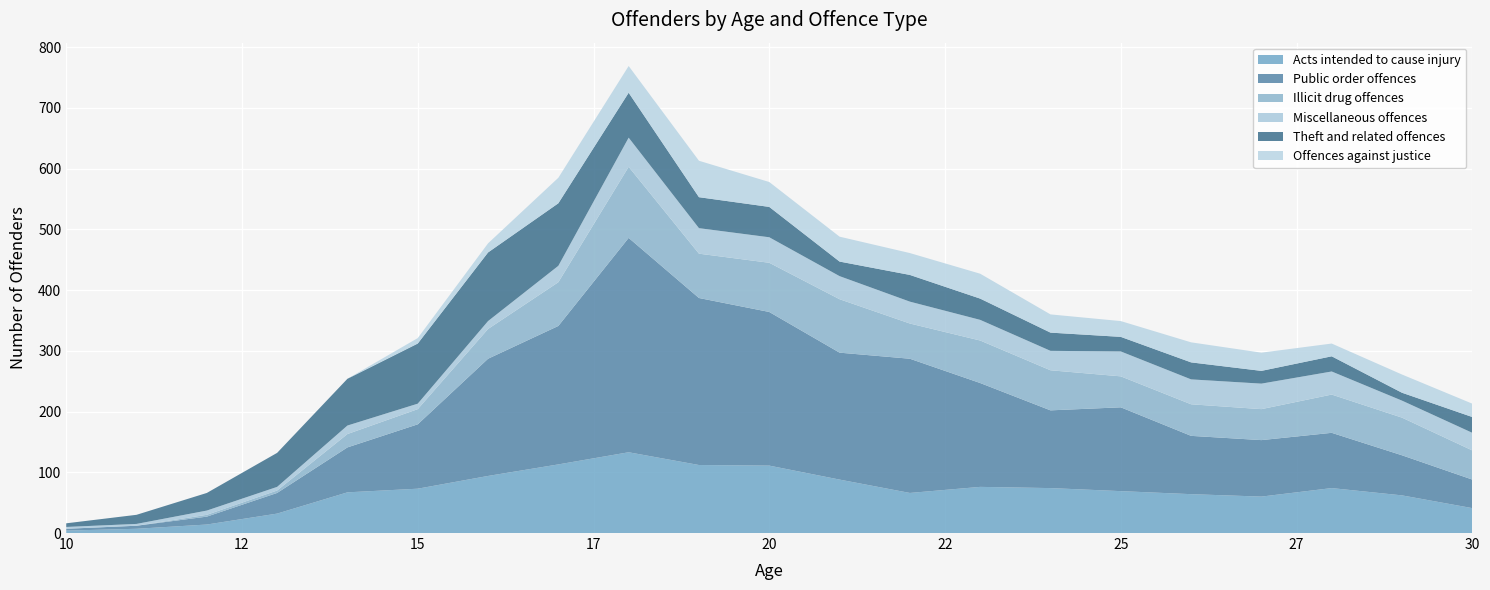

Reading right to left, what are all the values shown in this chart?

Acts intended to cause injury: 41	62	74	60	64	69	74	76	66	88	111	112	133	113	94	73	67	32	14	7	4
Public order offences: 47	66	91	93	96	138	128	171	221	209	253	275	353	228	193	106	74	34	13	5	3
Illicit drug offences: 48	62	63	51	52	51	66	70	58	88	81	73	117	72	49	25	22	4	3	0	0
Miscellaneous offences: 29	28	38	42	41	41	32	34	36	38	42	42	48	27	13	9	14	6	7	3	3
Theft and related offences: 26	13	25	21	28	24	30	35	44	24	50	51	74	103	113	99	77	56	29	15	6
Offences against justice: 22	30	21	30	33	26	30	41	36	41	41	60	44	42	15	9	0	0	0	0	0